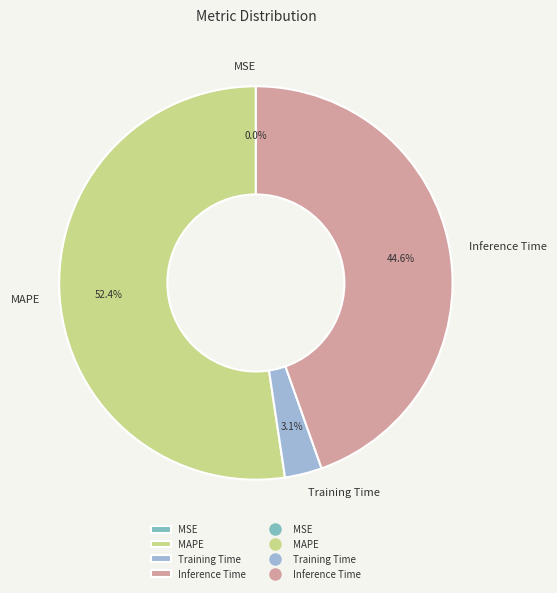

Does any single category account for the majority?

Yes